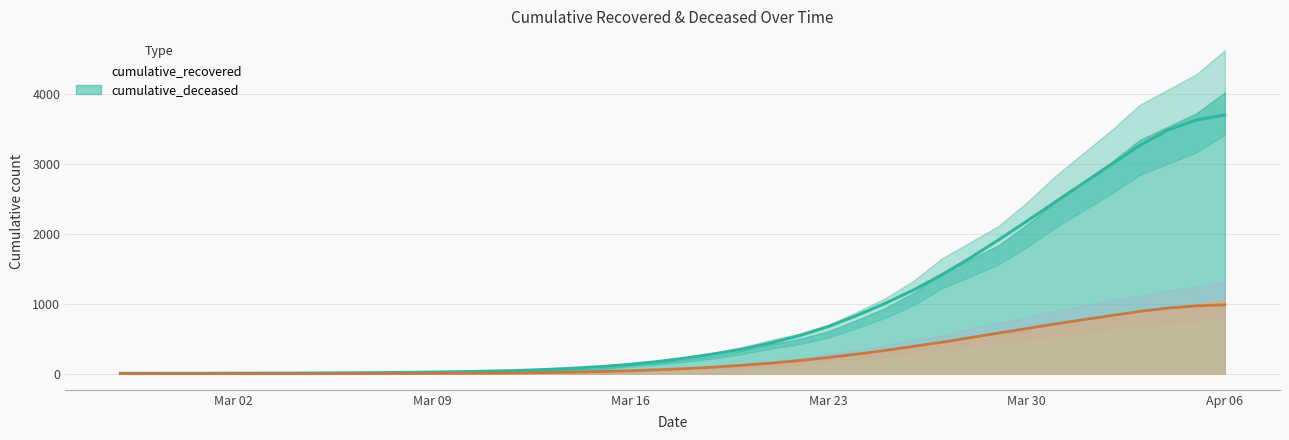

What is the difference between the highest and lowest values at 2020-03-08?

15.9